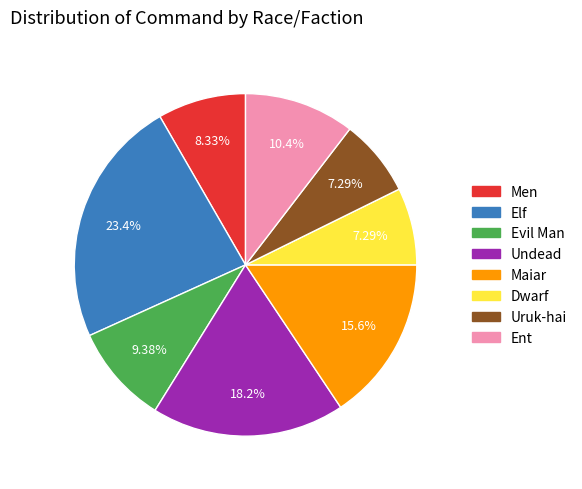

Between Elf and Uruk-hai, which is larger?

Elf